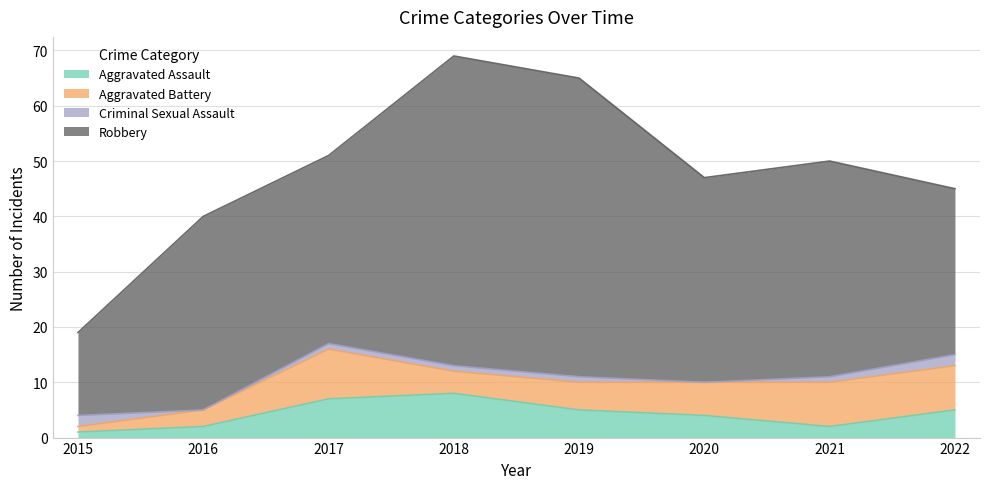

What is the sum of all Criminal Sexual Assault values?

8